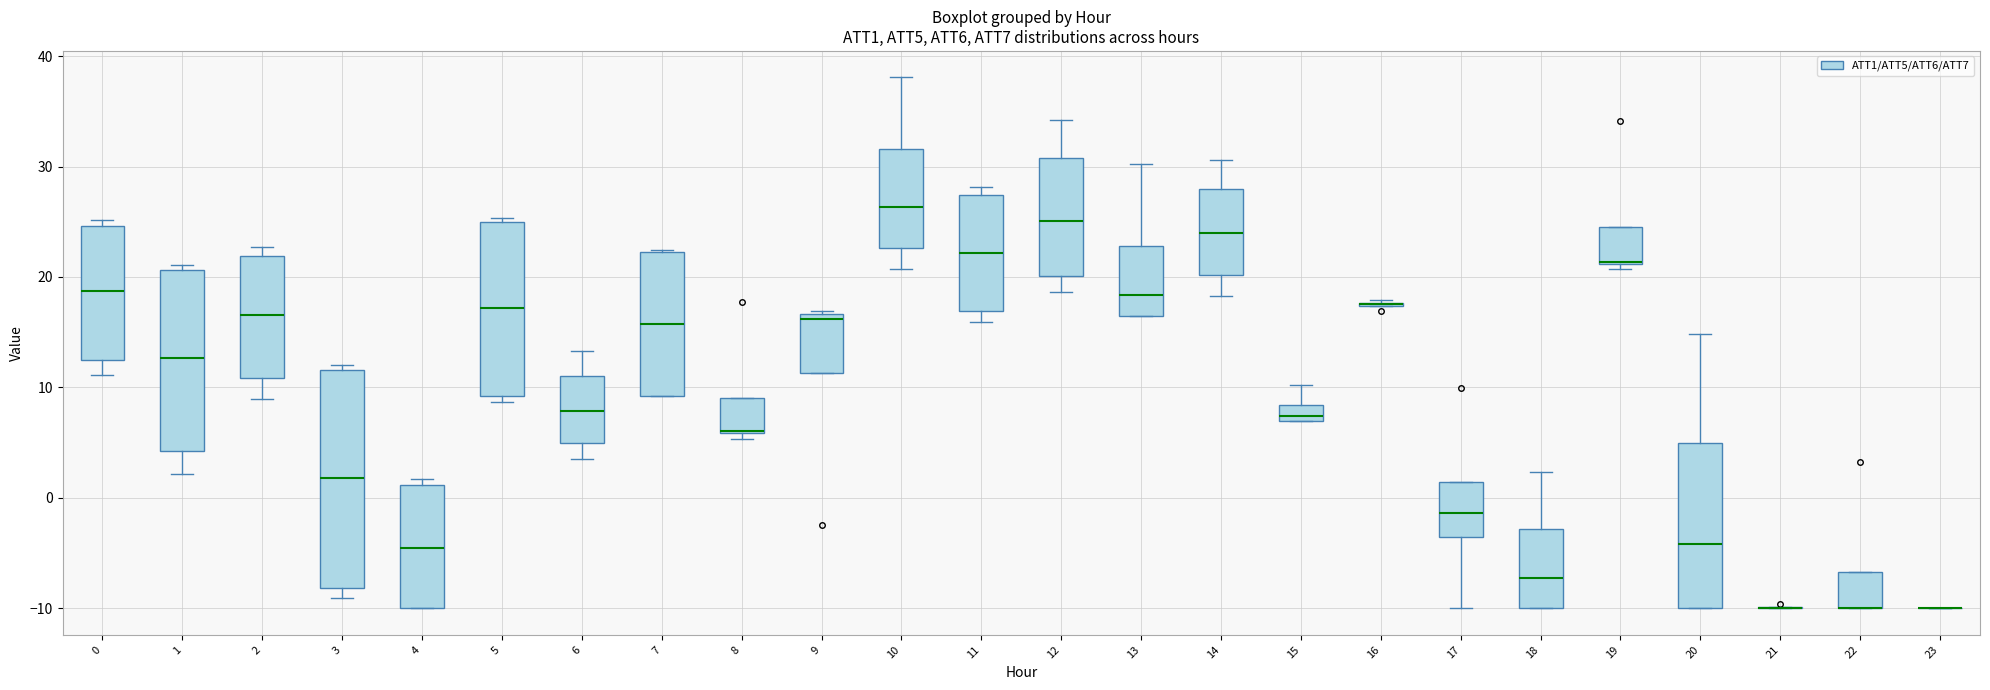

Which box is the tallest, from its lower edge to its upper edge?

3